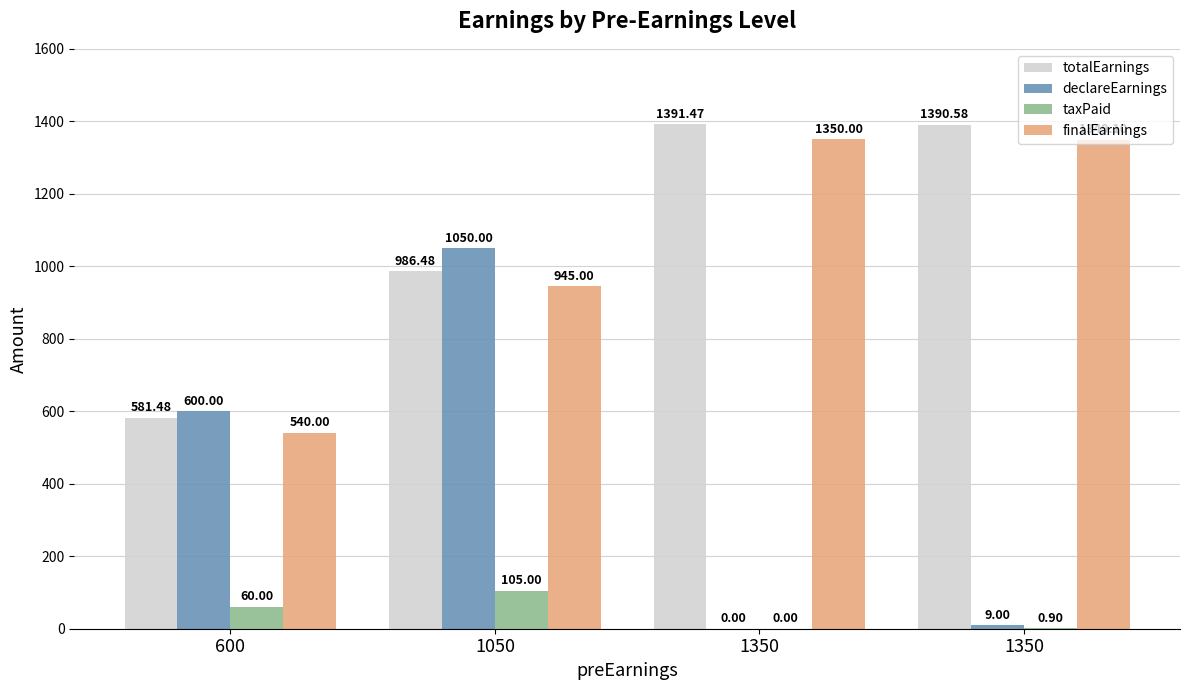

True or false: finalEarnings has a value of 1471.3 at 1050.

False